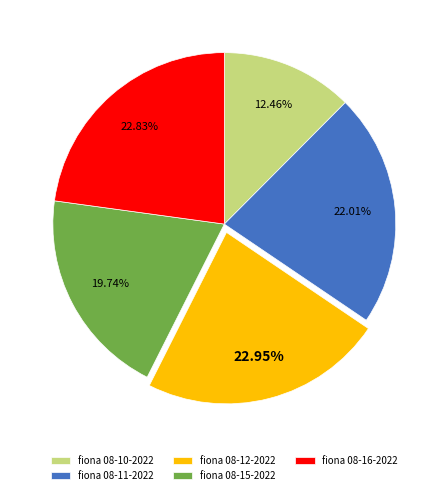

How many segments does this pie chart have?

5